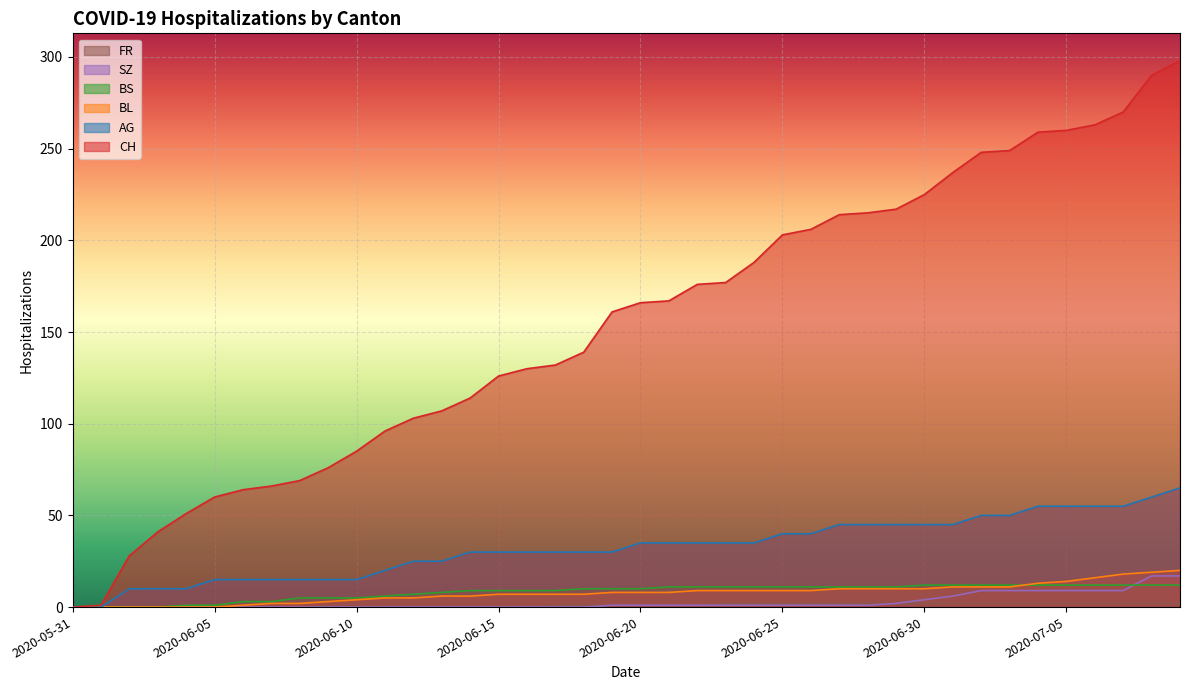

What are all the series names shown in the legend?

CH, AG, BL, BS, SZ, FR